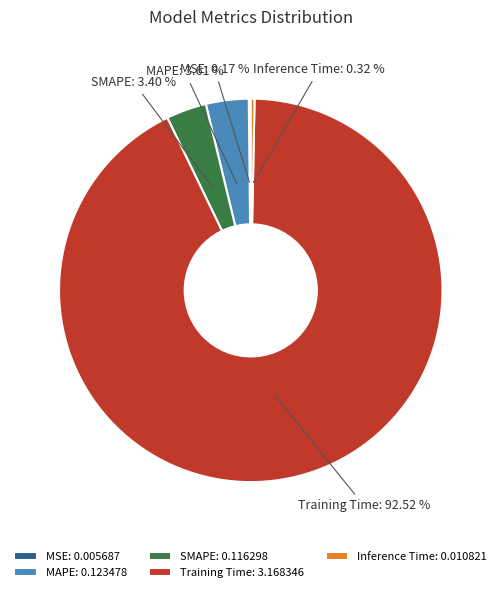

Is there any slice that represents more than half of the pie?

Yes